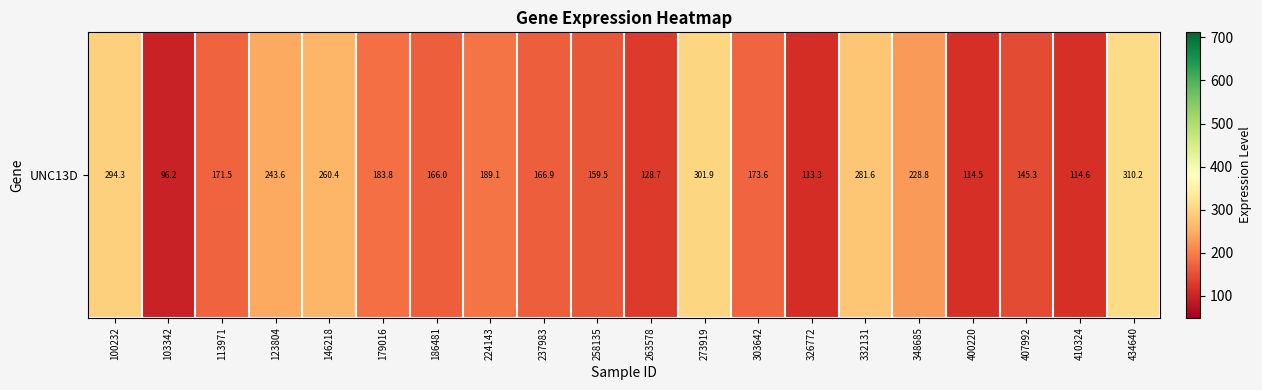

At which label does the data first exceed 173?

100232